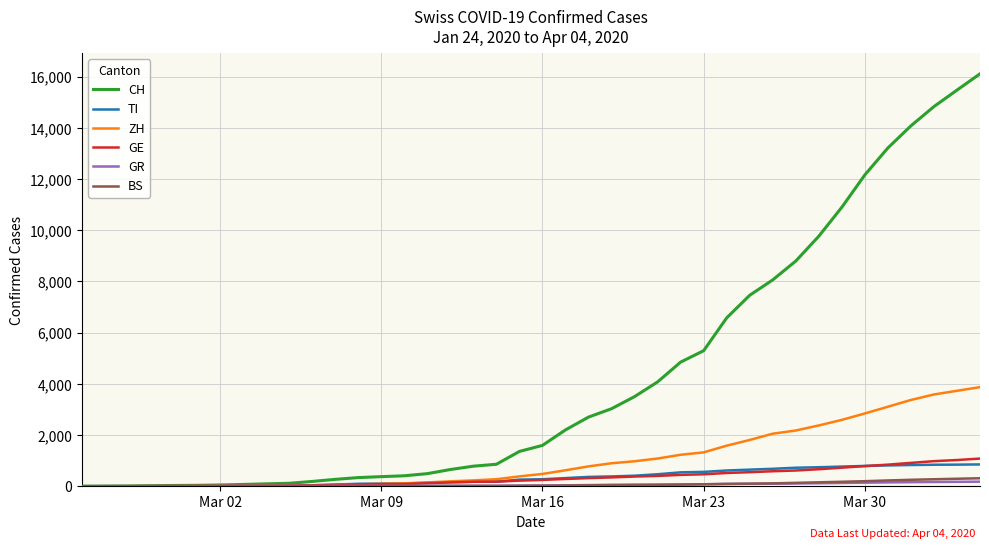

Which series has the largest total across all categories?

CH